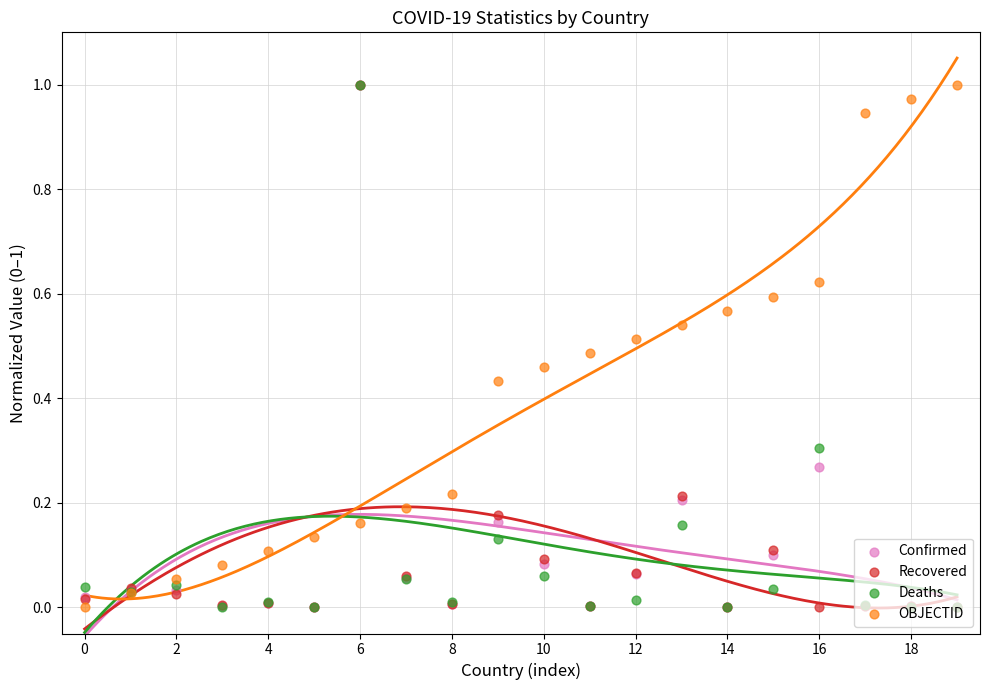

At how many categories does at least one series exceed 0?

20